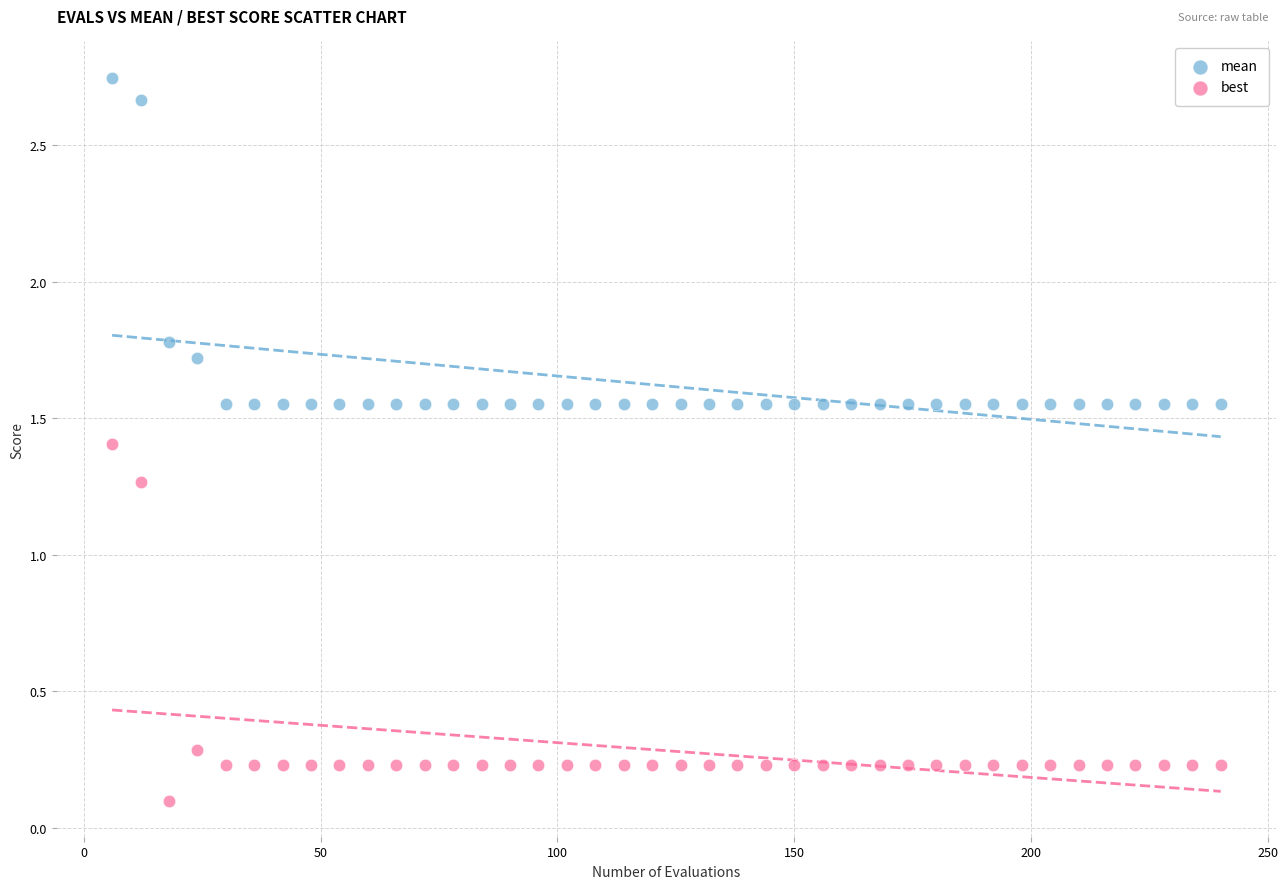

Which series has the largest Y range (max minus min)?

best